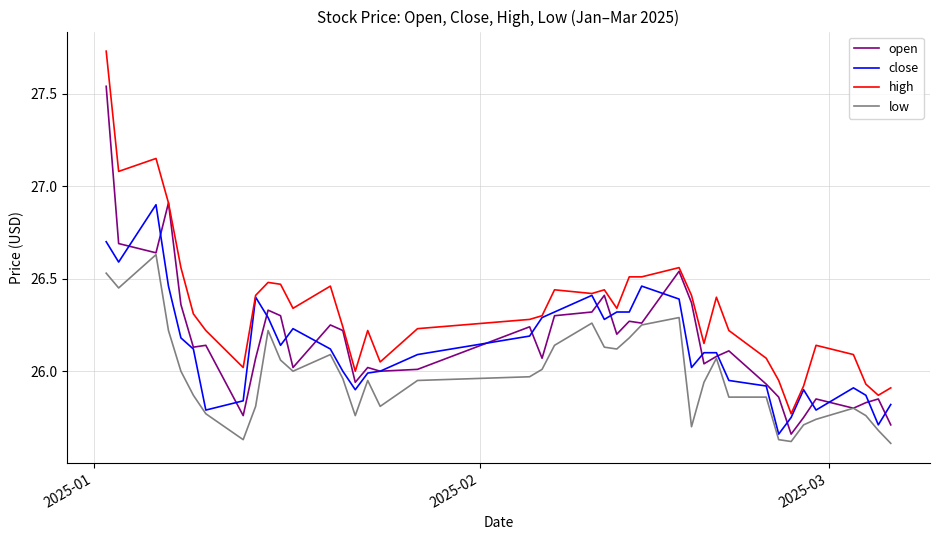

Which series has the largest total across all categories?

high